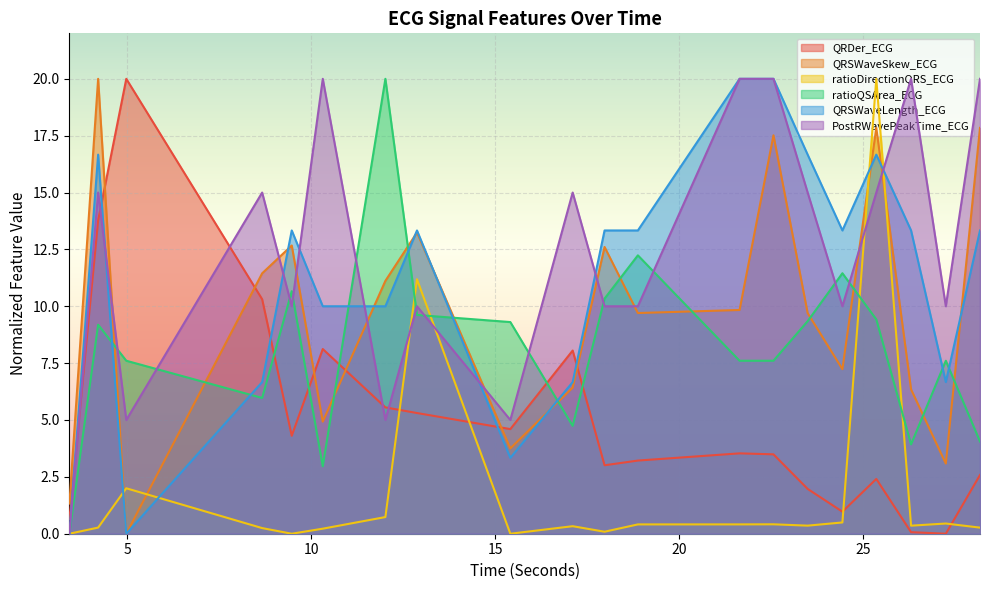

What position from the left is 28.1875?

20